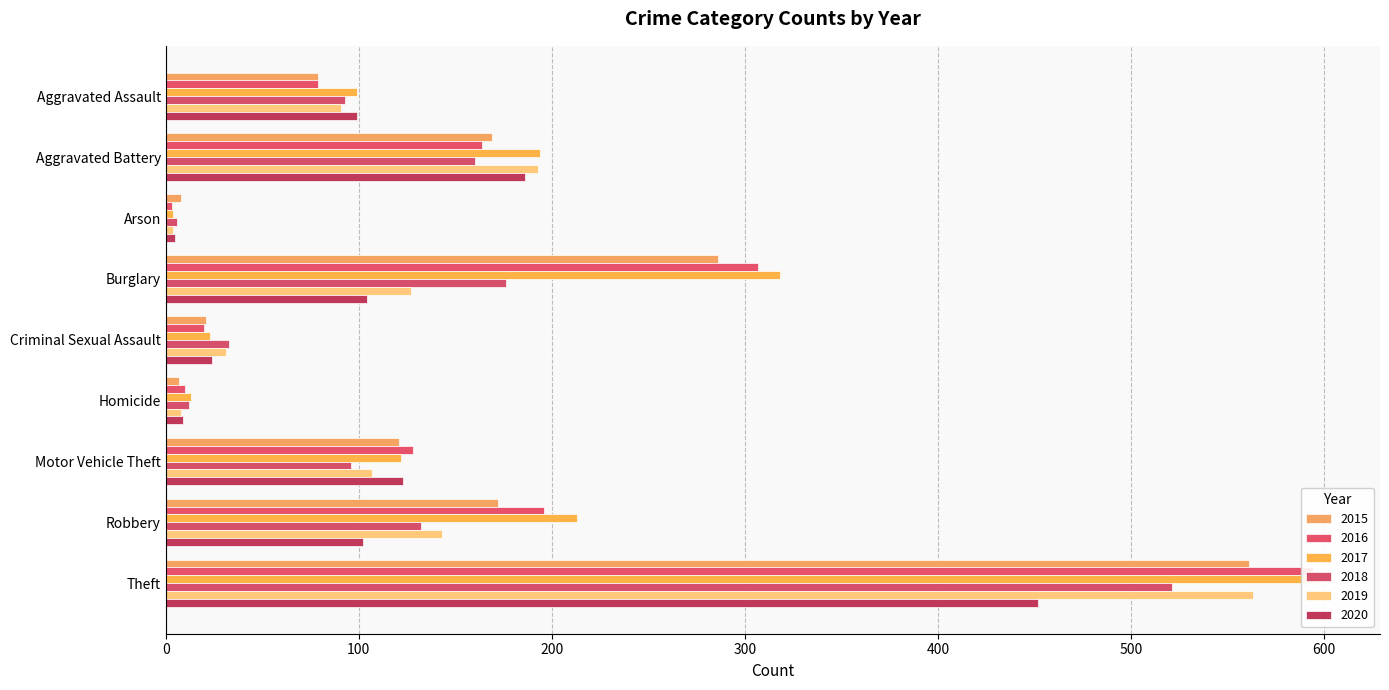

At which label does 2015 reach its peak?

Theft